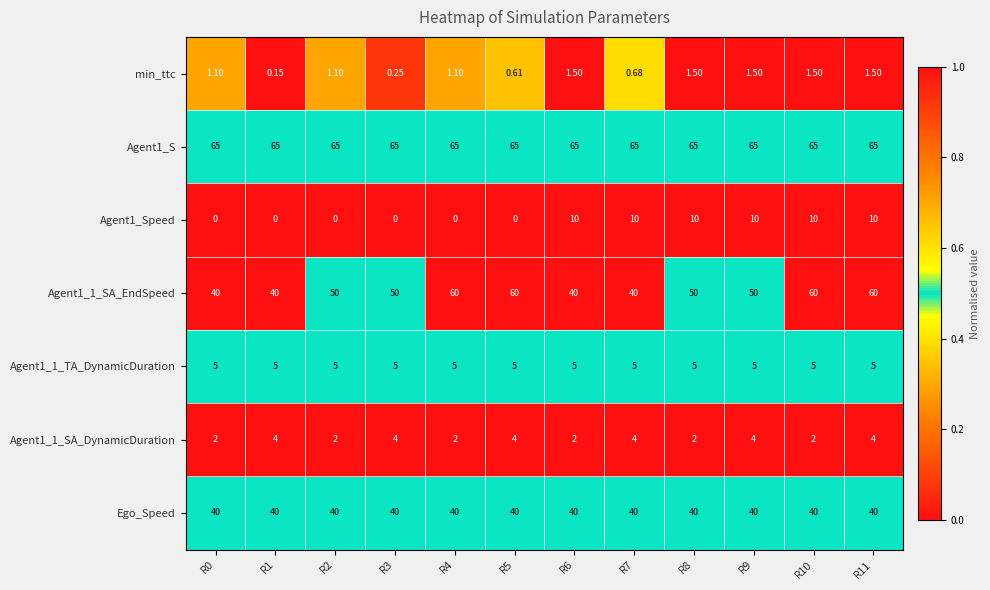

Is the value of Agent1_S at R1 greater than the value of Agent1_1_SA_DynamicDuration at R9?

Yes